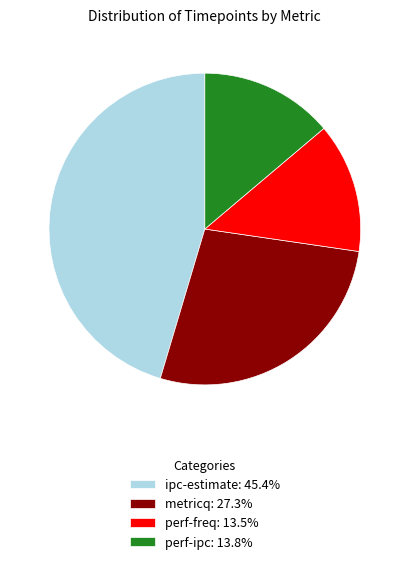

Does perf-freq: 13.5% account for over 50% of the chart?

No